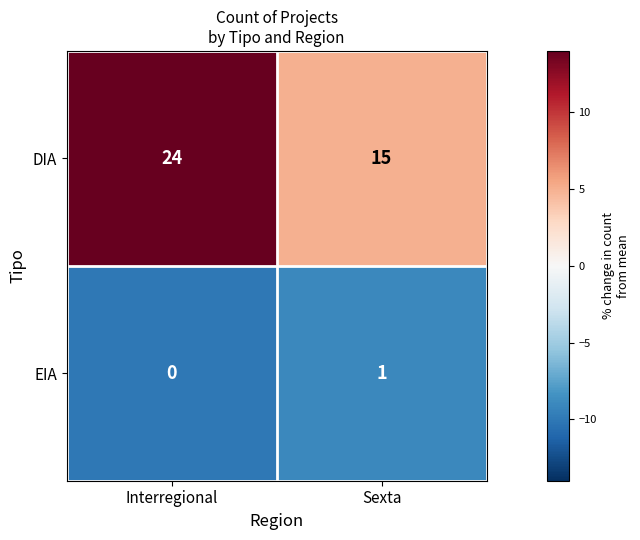

Where is EIA nearest to the value 0?

Interregional